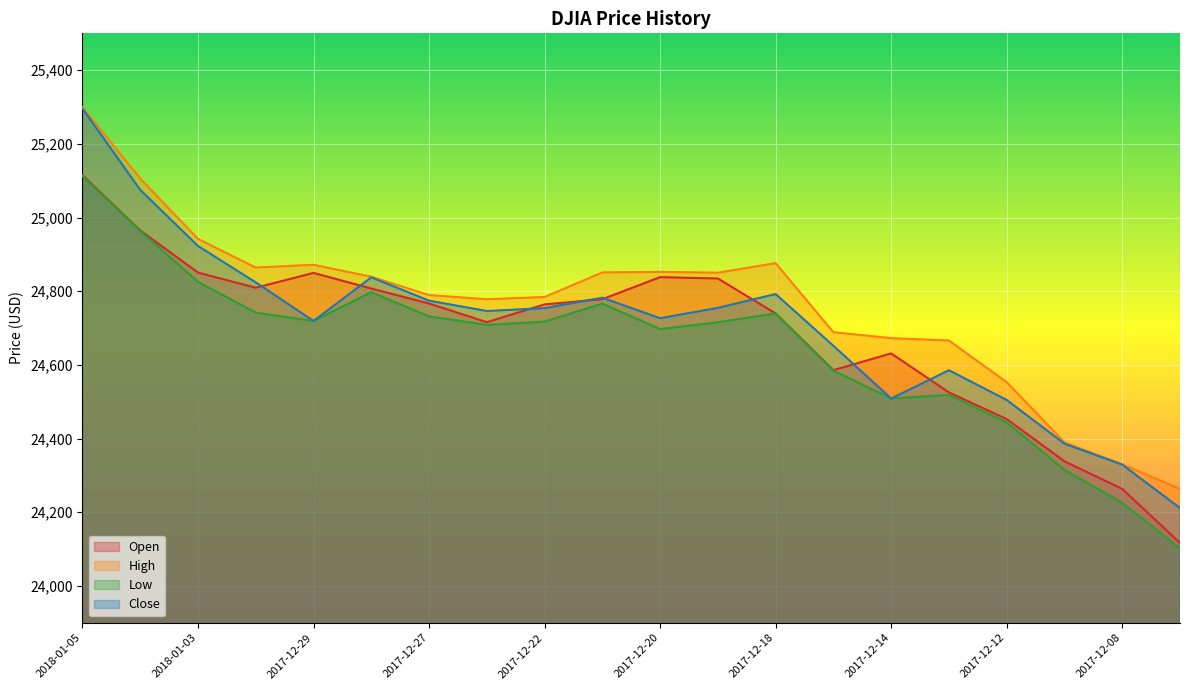

The High series shows 24850.9 at 2017-12-21. True or false?

True